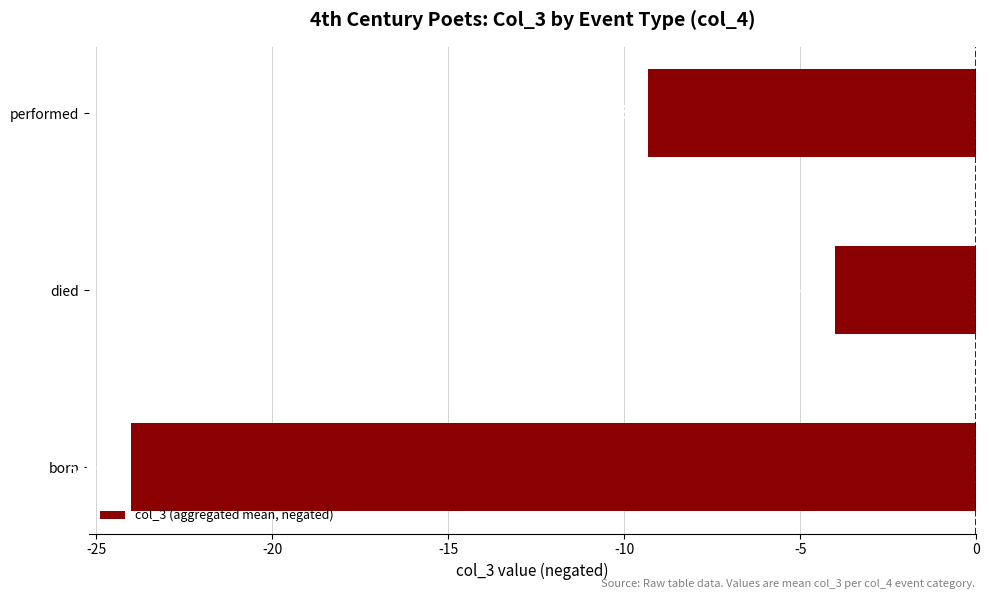

Reading top to bottom, extract all data points from this chart.

performed=-9.3	died=-4.0	born=-24.0